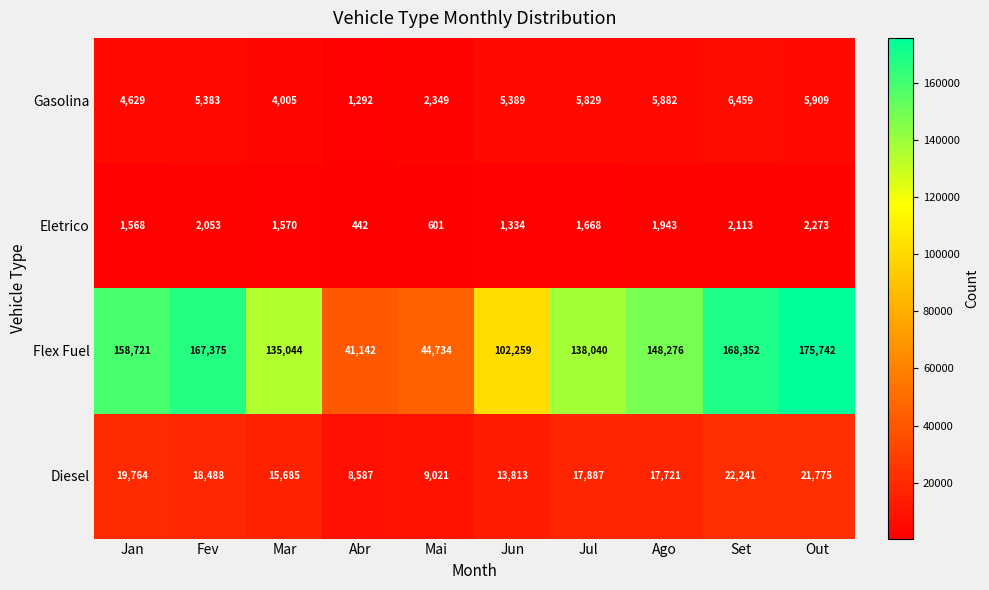

The Flex Fuel series shows 44734 at Mai. True or false?

True